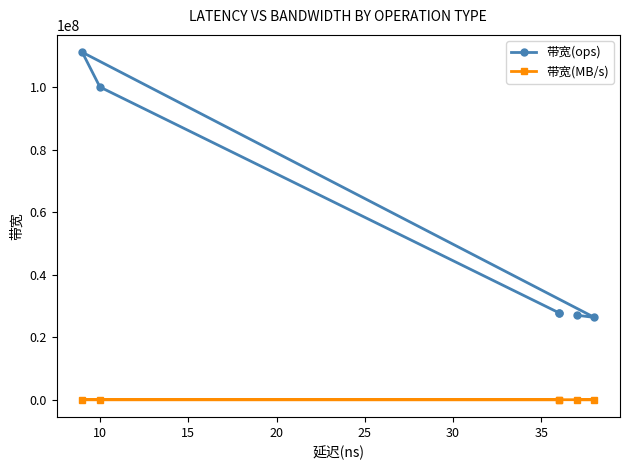

The 带宽(MB/s) series shows 603 at 25. True or false?

False